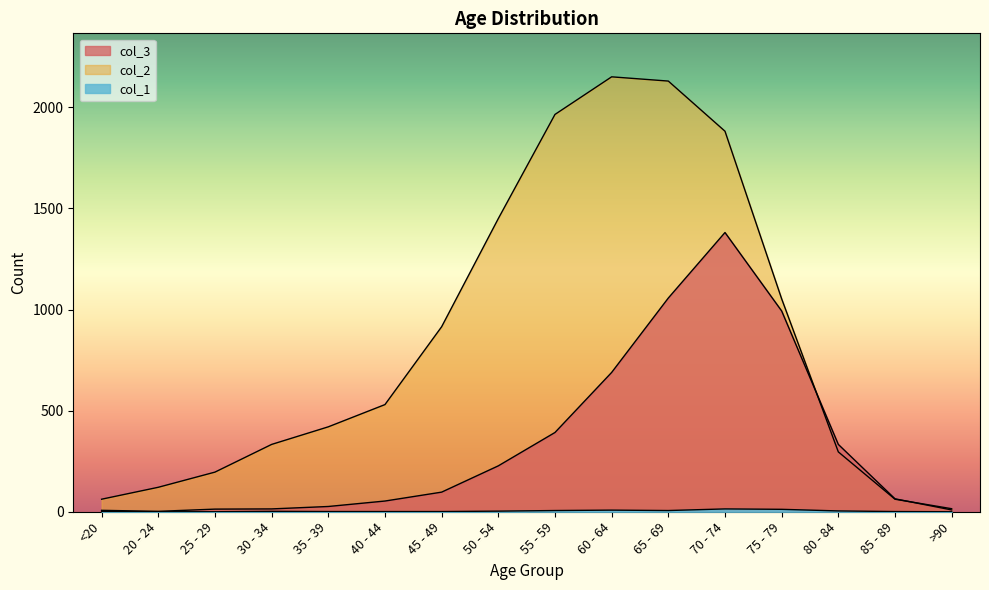

True or false: col_1 and col_2 cross at least once.

False